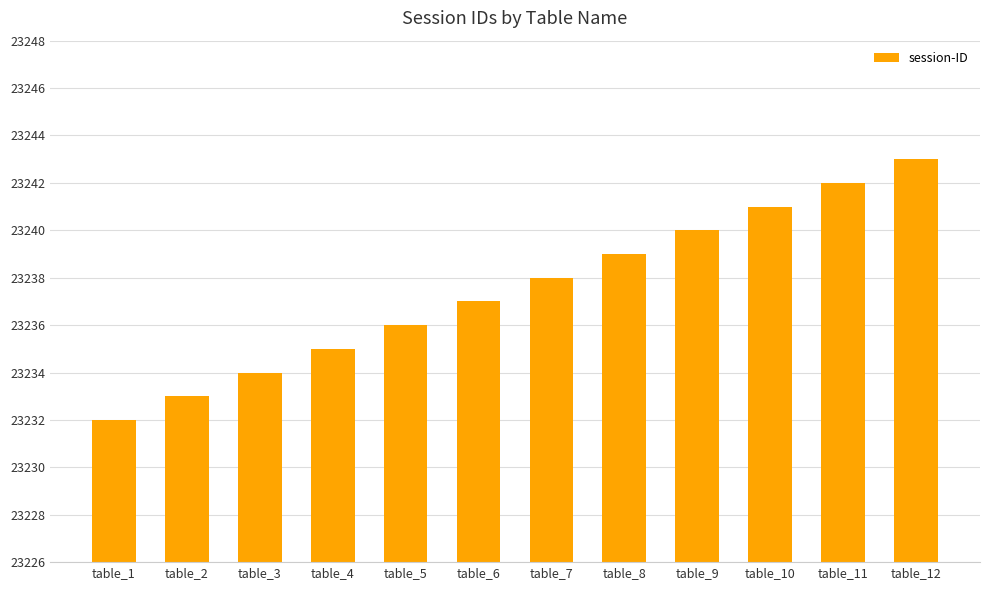

List the labels in order of value, smallest first.

table_1, table_2, table_3, table_4, table_5, table_6, table_7, table_8, table_9, table_10, table_11, table_12